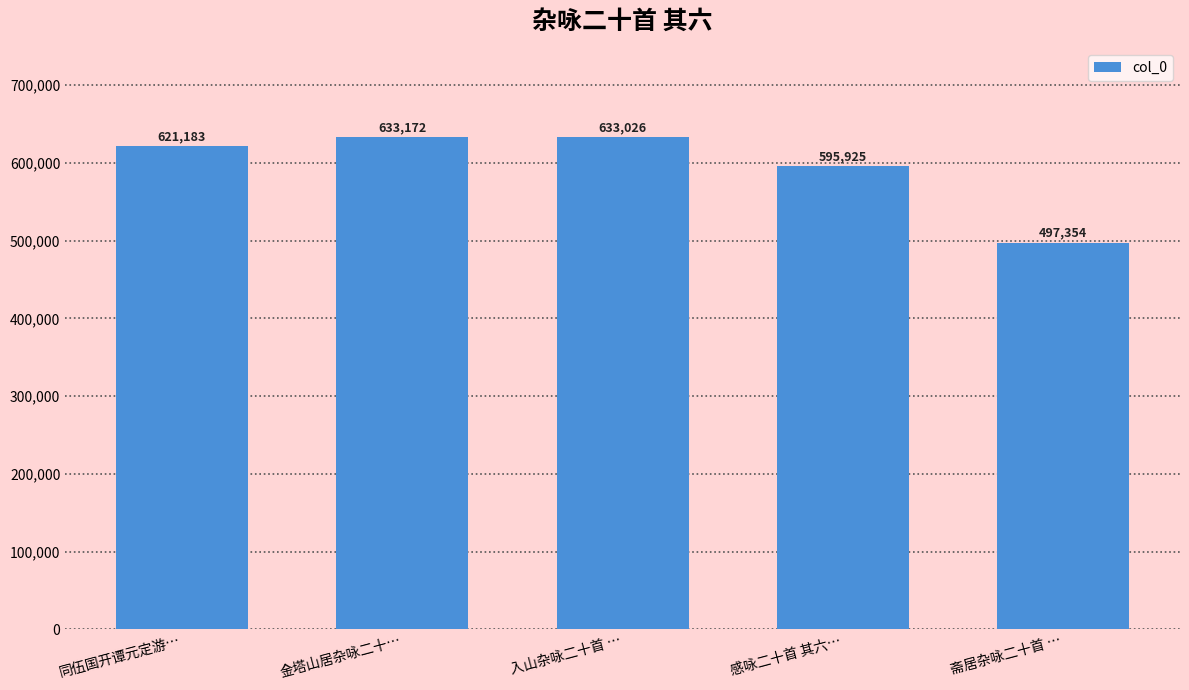

How many values are below 621183?

2